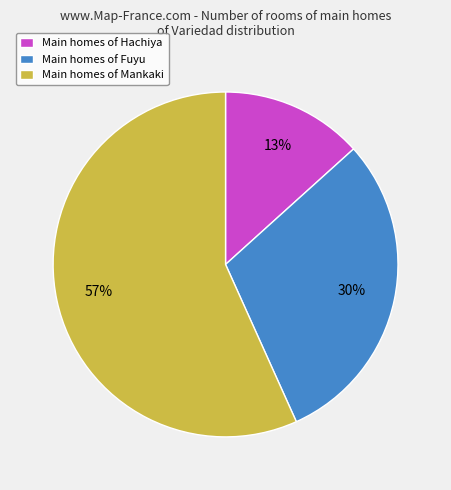

Between Main homes of Fuyu and Main homes of Hachiya, which is larger?

Main homes of Fuyu